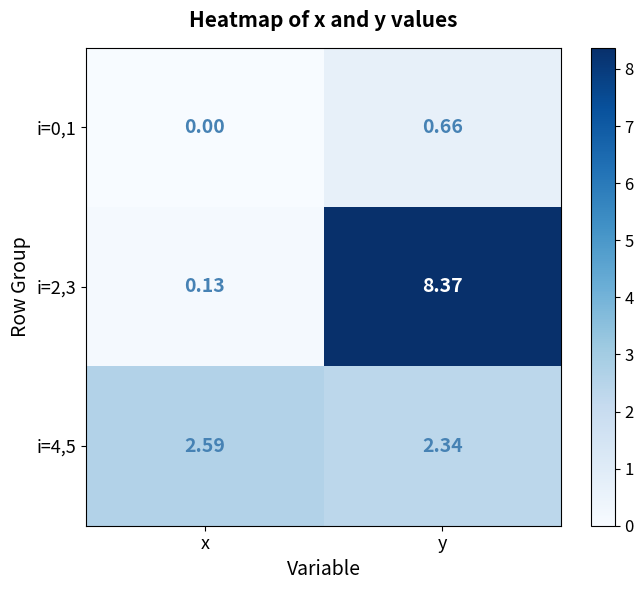

Rank the categories by i=0,1 value from lowest to highest.

x, y